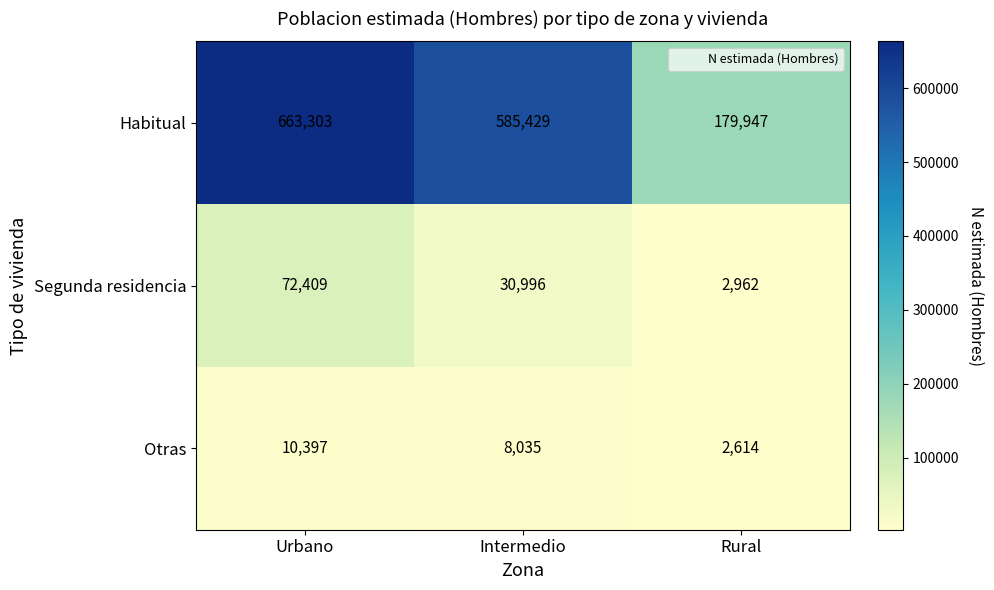

At which category is the sum across all series the highest?

Urbano